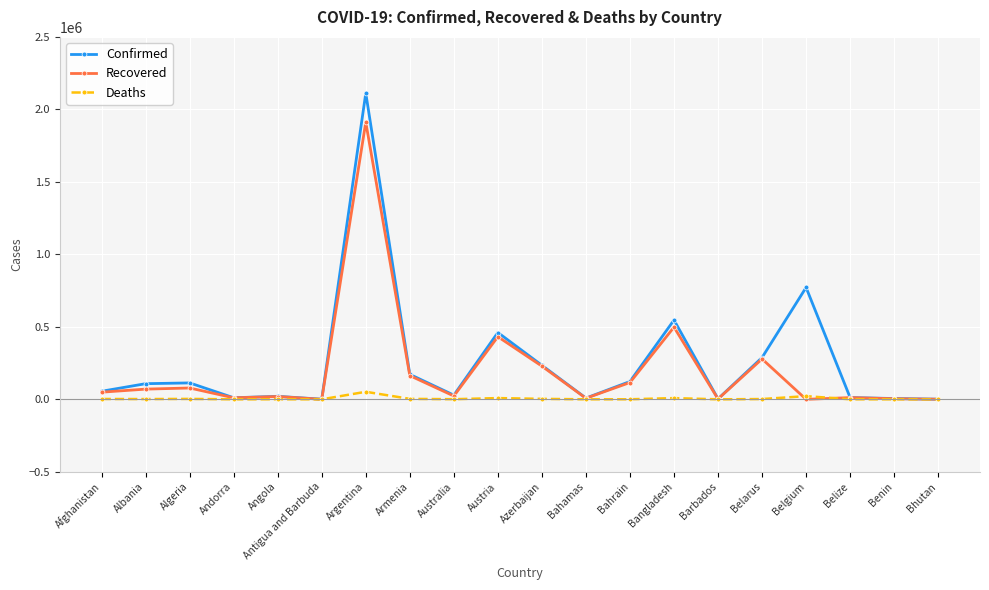

Which series has the widest spread of values?

Confirmed